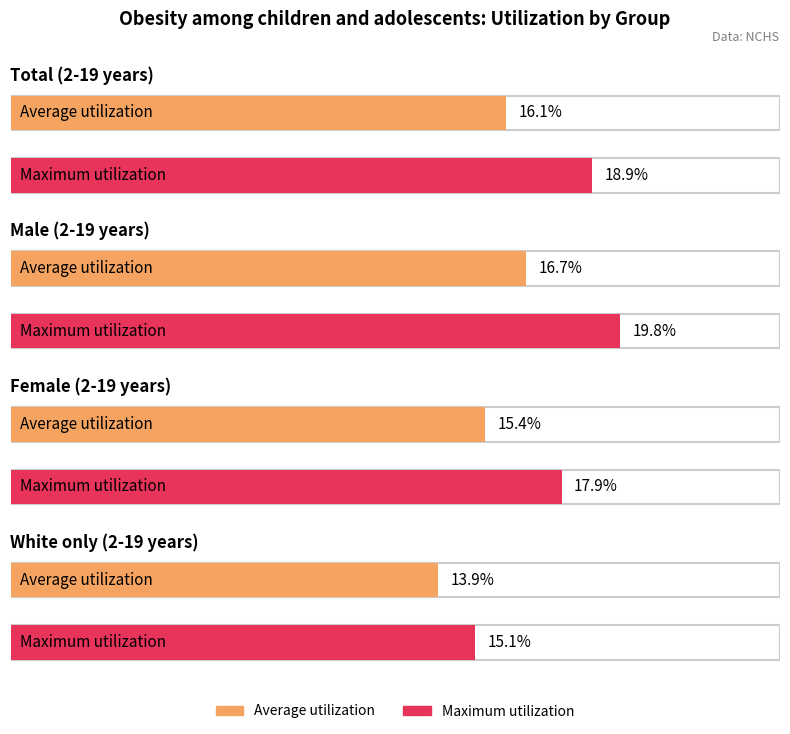

What is the value of the Not Hispanic or Latino: White only bar at the 3rd from the left?

15.1